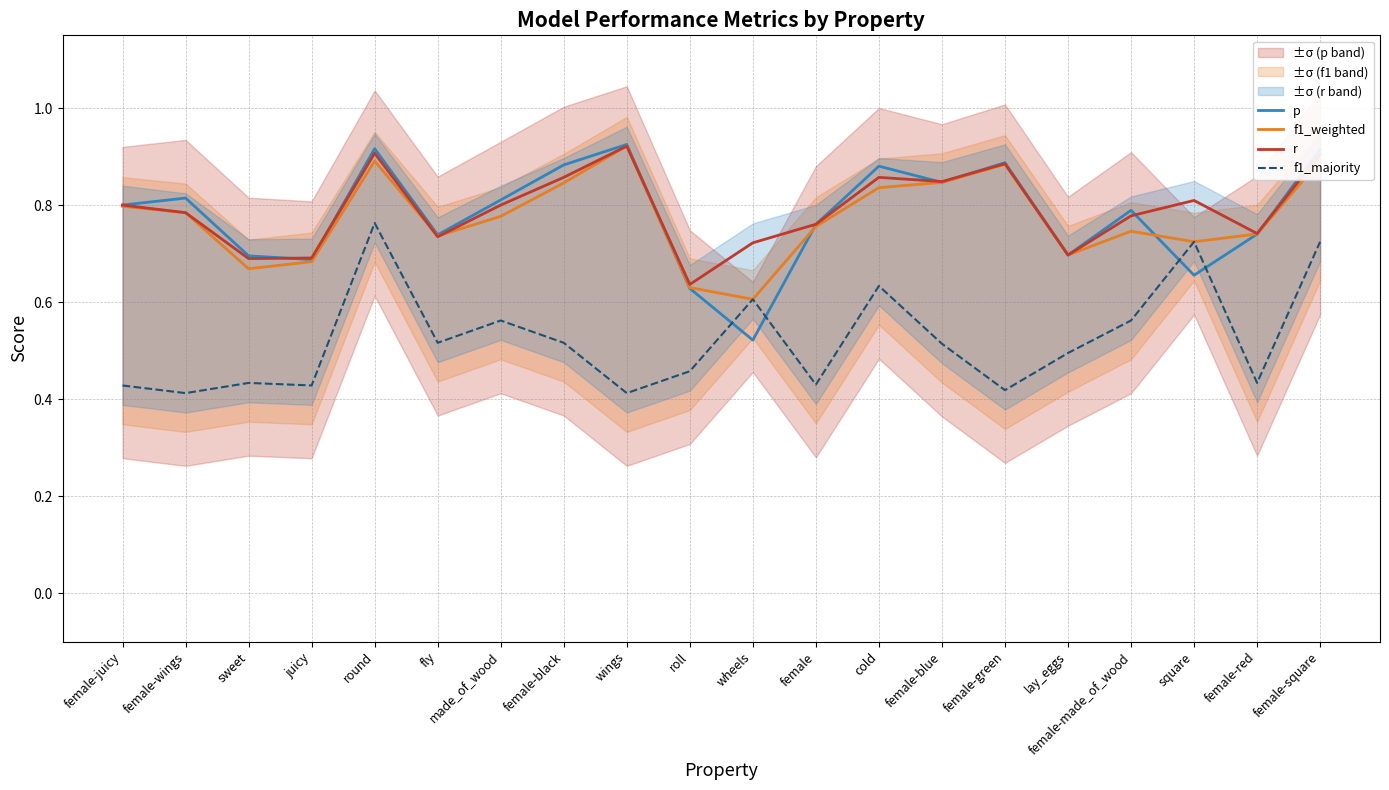

Between which two adjacent categories do f1_weighted and r first intersect?

round and fly